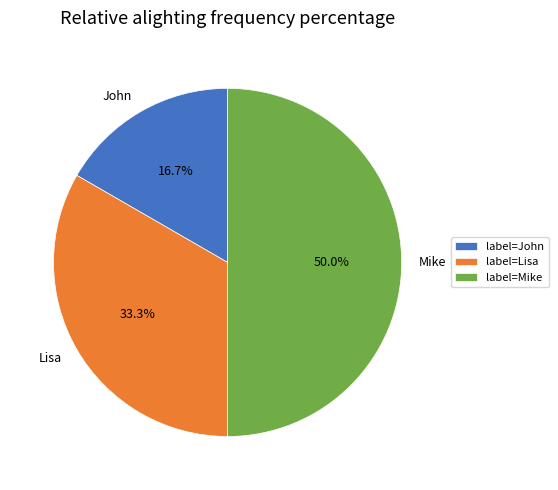

To the nearest percent, what is the difference between the largest and smallest slice percentages?

33%